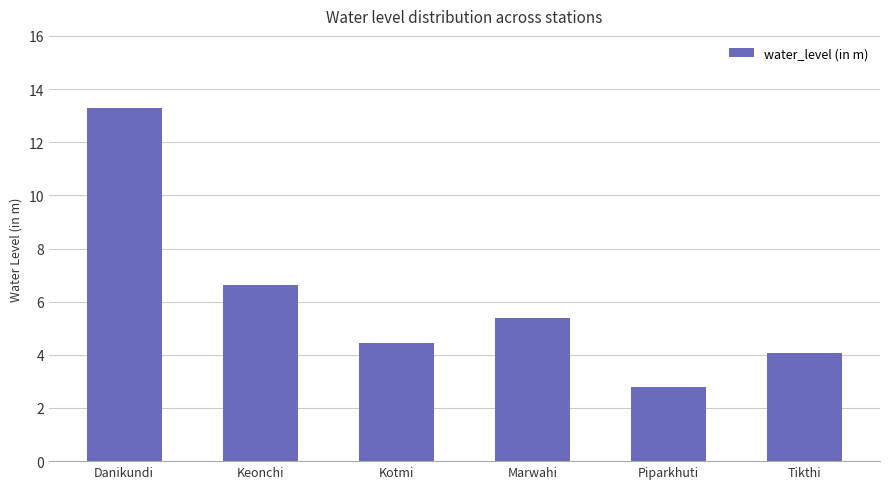

At which category does the chart reach its minimum across all series?

Piparkhuti